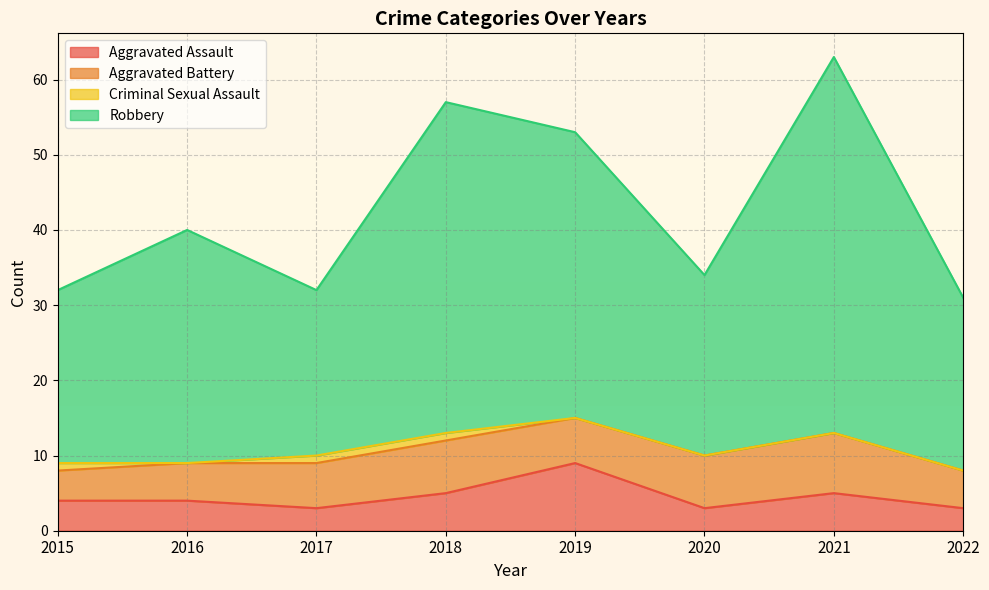

At which label does Aggravated Assault reach its peak?

2019